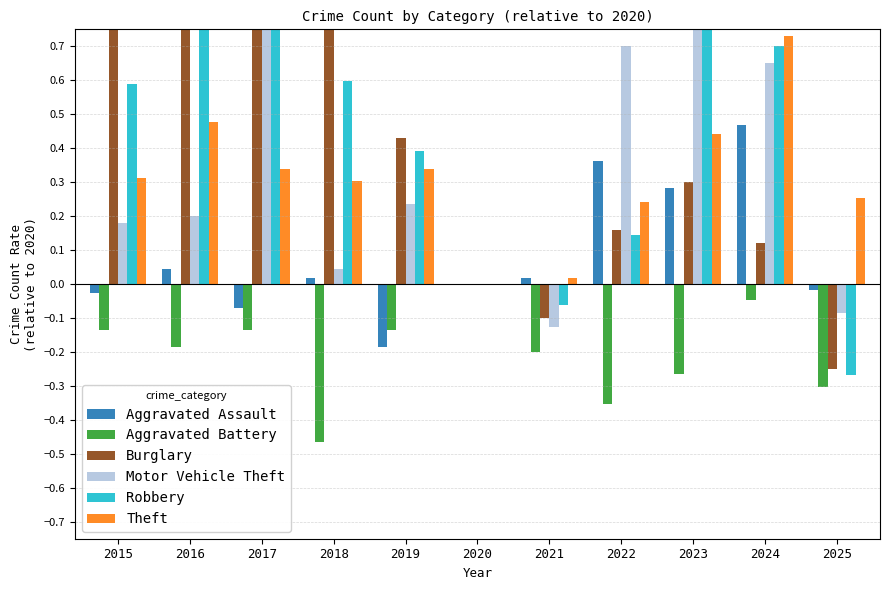

Reading right to left, what are all the values shown in this chart?

Aggravated Assault: -0.0	0.5	0.3	0.4	0.0	0.0	-0.2	0.0	-0.1	0.0	-0.0
Aggravated Battery: -0.3	-0.0	-0.3	-0.4	-0.2	0.0	-0.1	-0.5	-0.1	-0.2	-0.1
Burglary: -0.2	0.1	0.3	0.2	-0.1	0.0	0.4	1.6	2.3	2.3	1.5
Motor Vehicle Theft: -0.1	0.7	1.4	0.7	-0.1	0.0	0.2	0.0	0.9	0.2	0.2
Robbery: -0.3	0.7	1.7	0.1	-0.1	0.0	0.4	0.6	0.8	1.0	0.6
Theft: 0.3	0.7	0.4	0.2	0.0	0.0	0.3	0.3	0.3	0.5	0.3